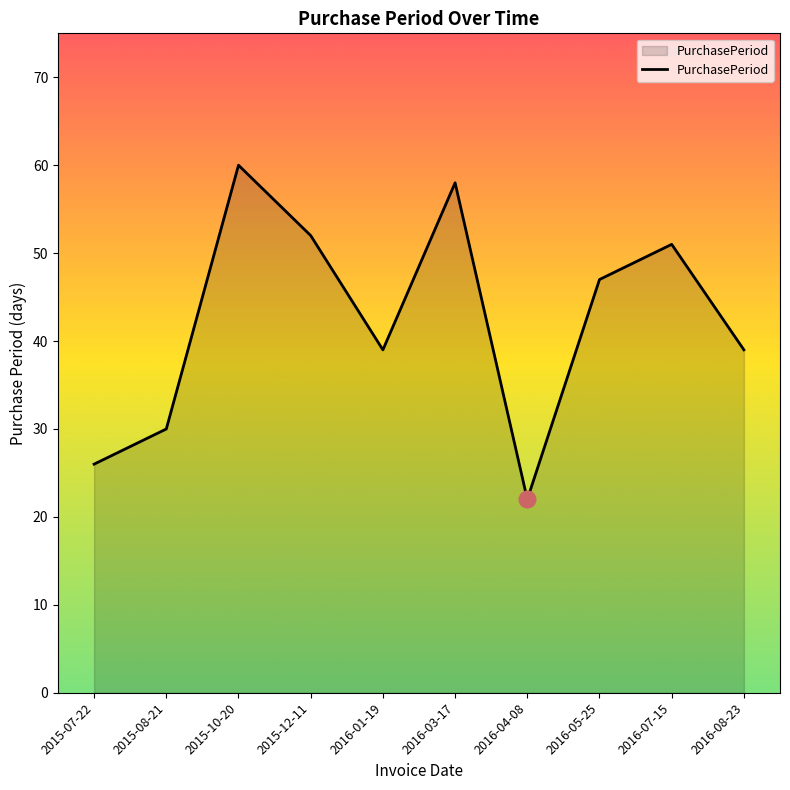

What position from the right is 2015-08-21?

9